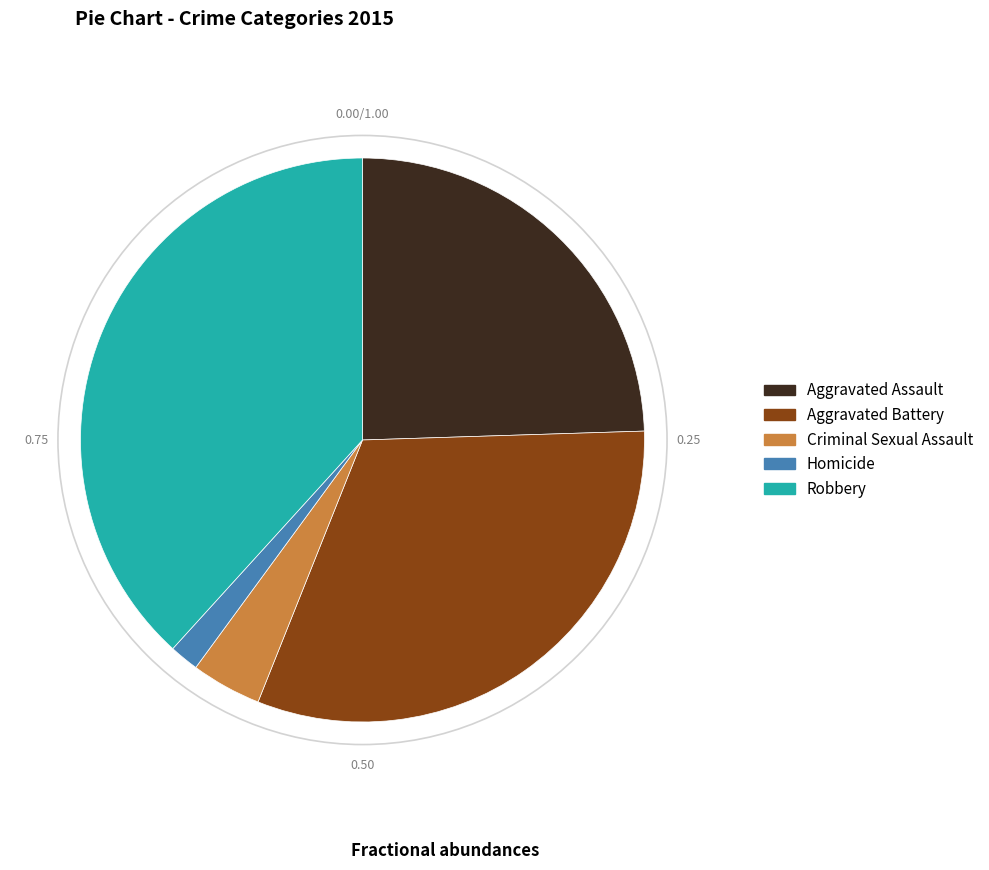

Count the number of slices in the pie.

5